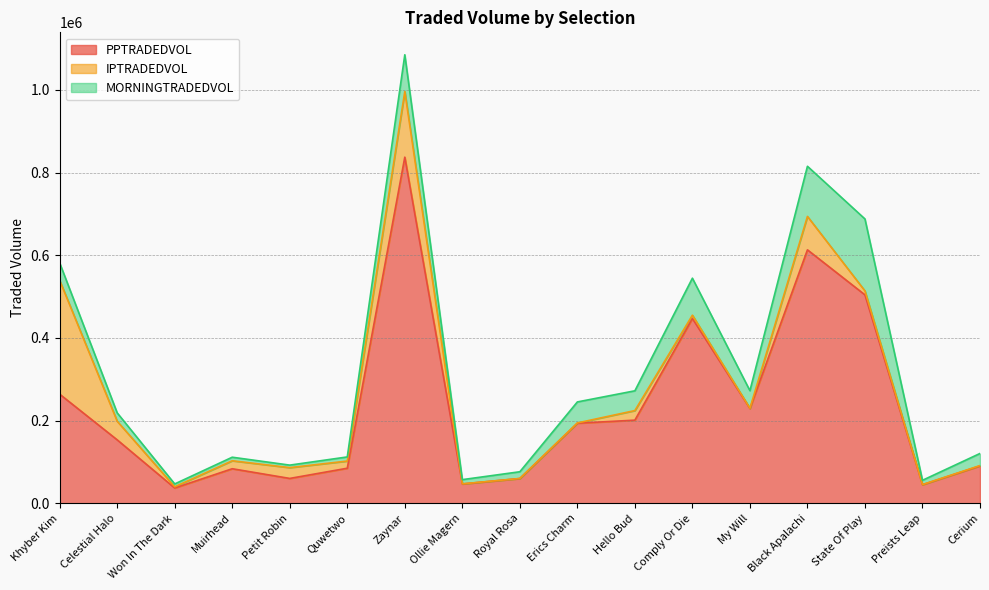

What is the spread (max minus min) of values at Ollie Magern?

46709.1